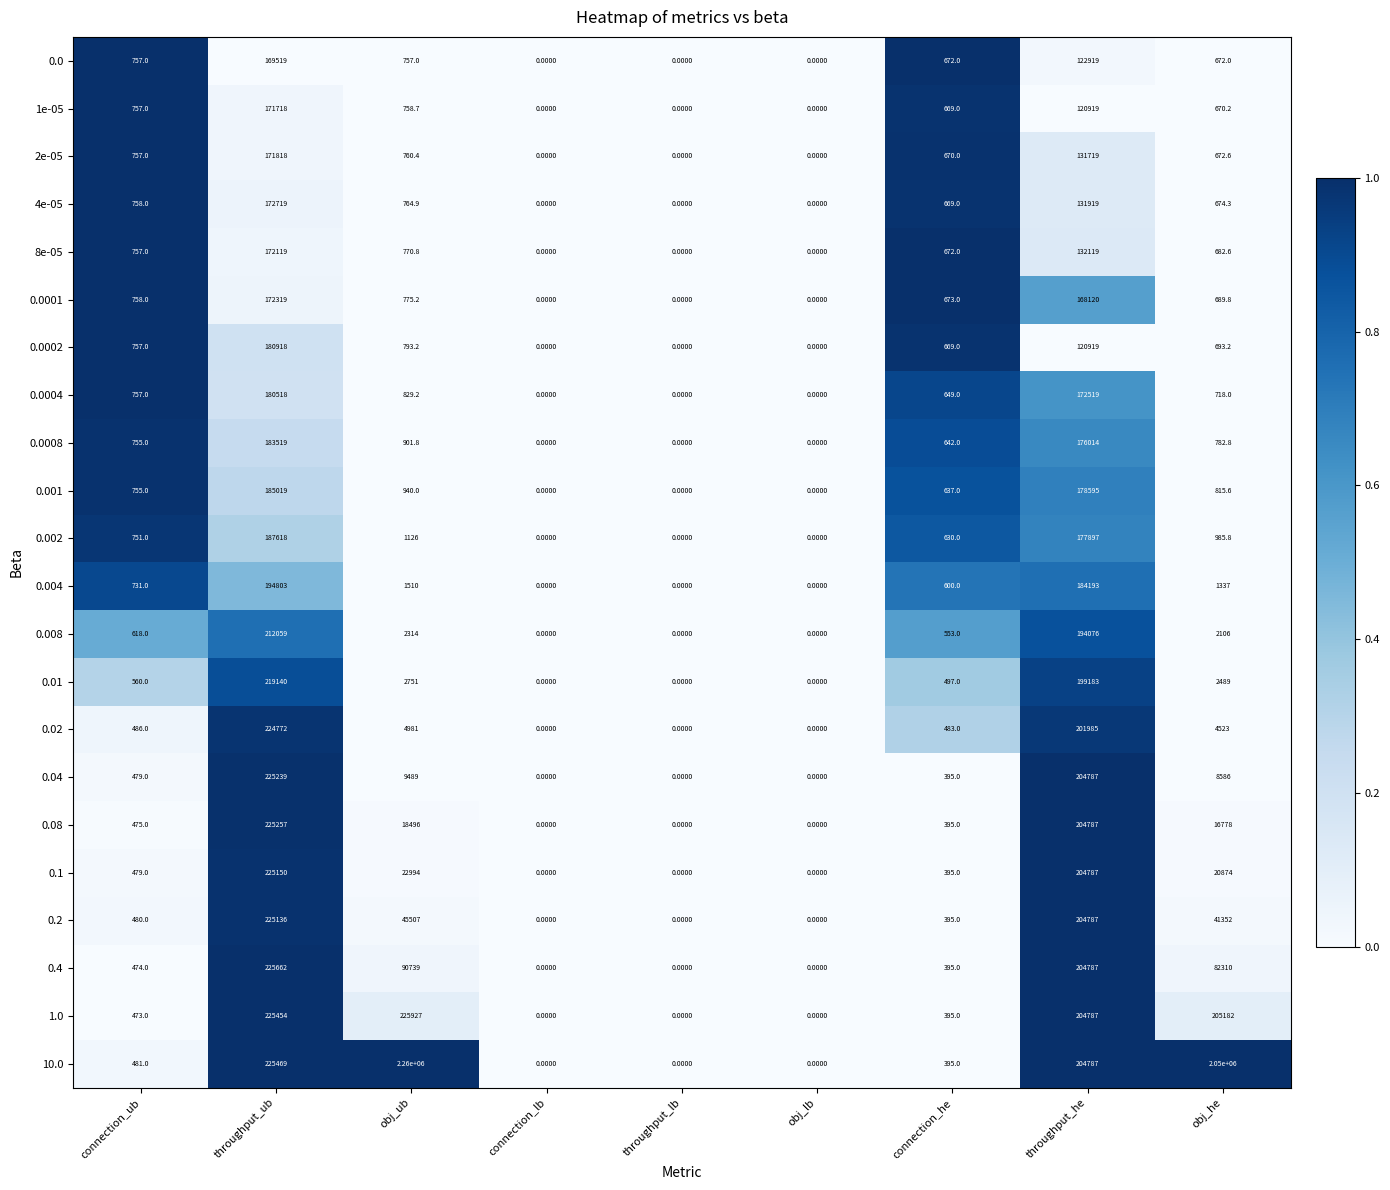

Which series has the widest spread of values?

10.0